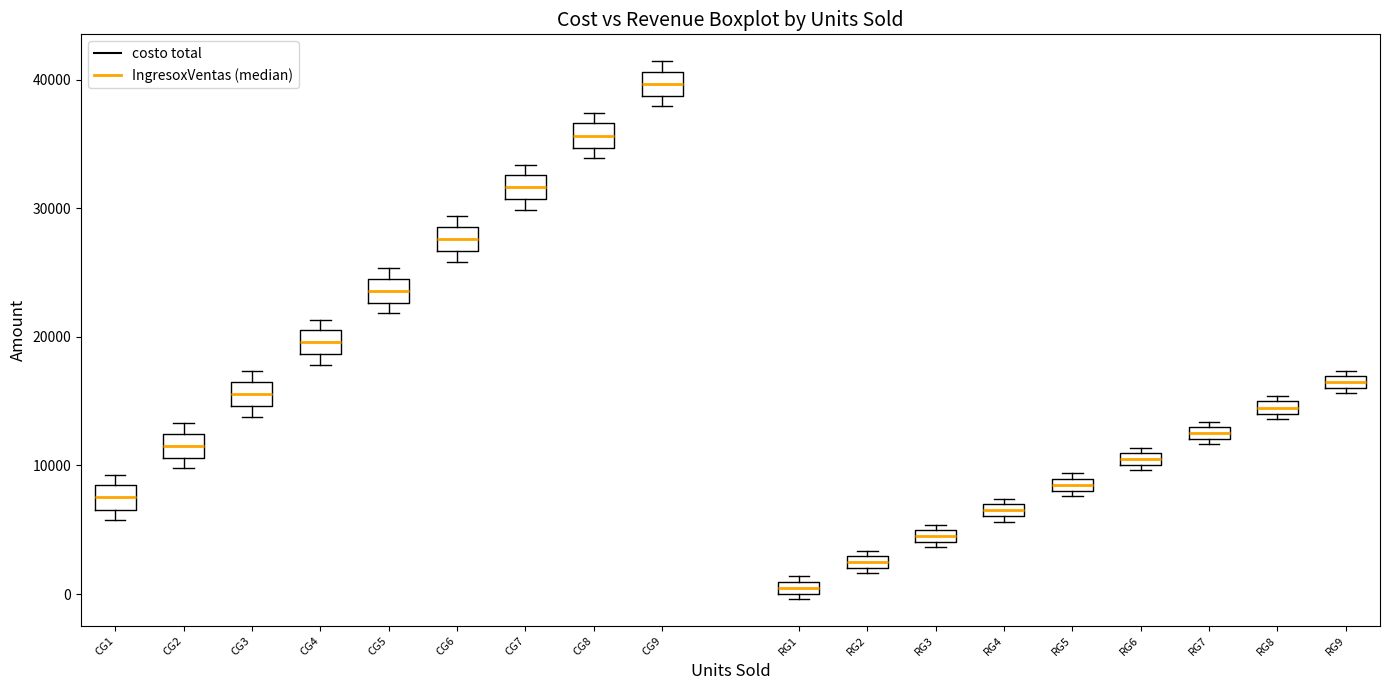

Where is the upper edge of the box for RG5 on the y-axis? The values are not printed on the chart, so give them approximately, as read against the axis.

9000